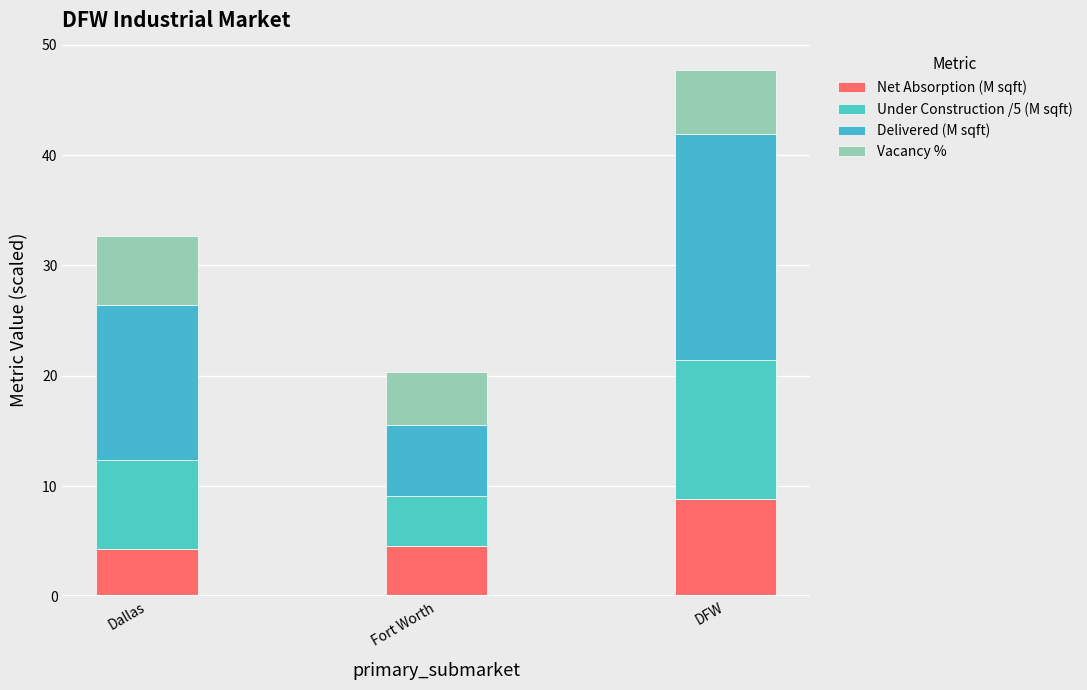

Count the number of data series in this chart.

4